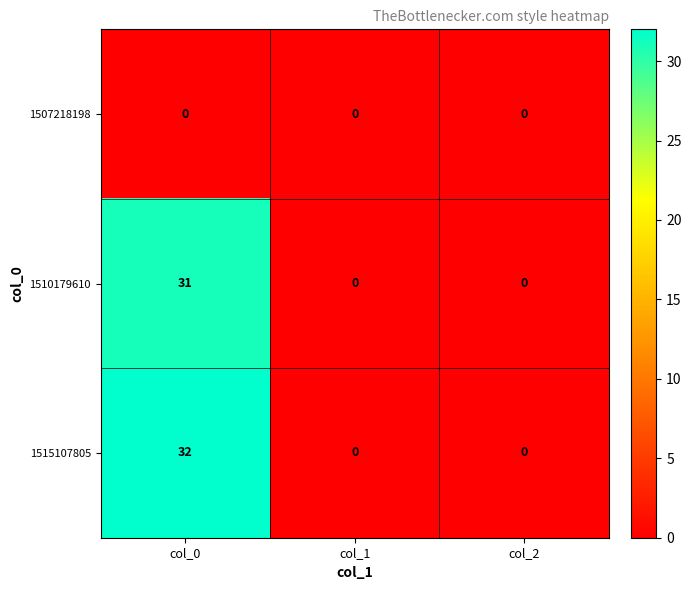

At how many categories does at least one series exceed 26?

1